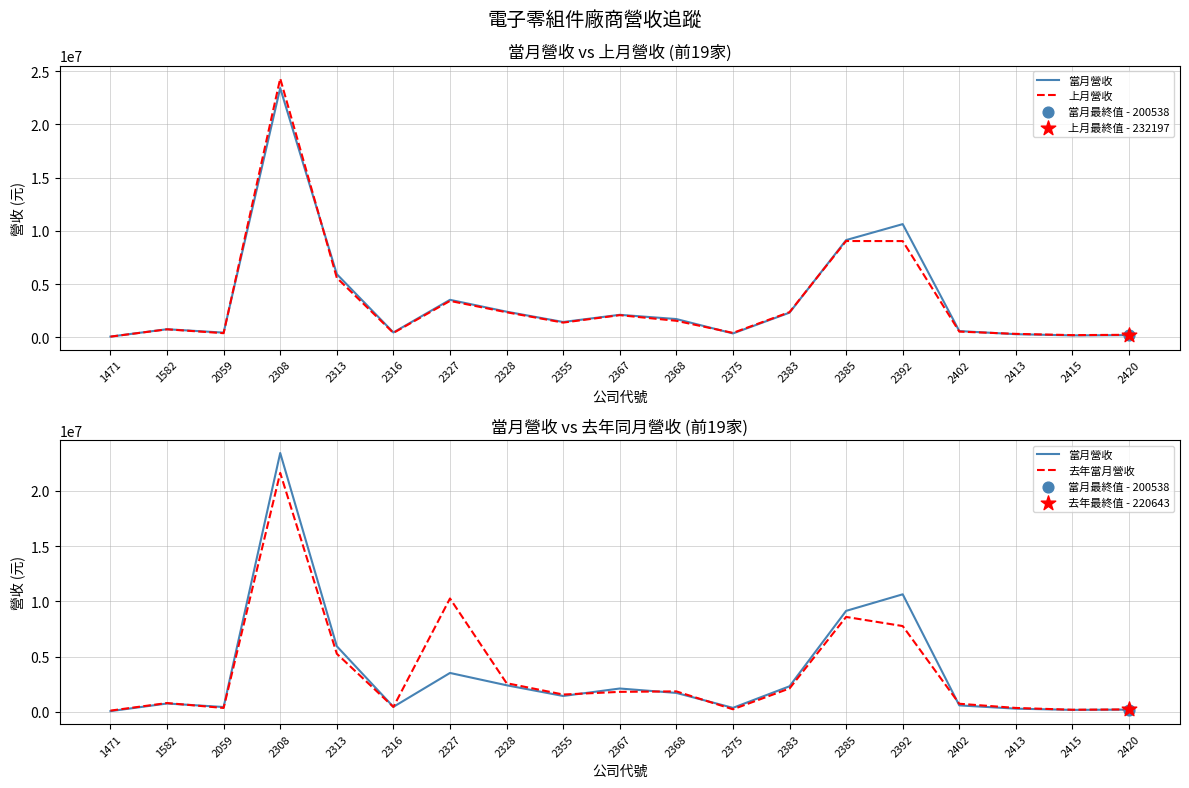

Is the value of 當月營收 at 2328 greater than the value of 去年當月營收 at 2367?

Yes